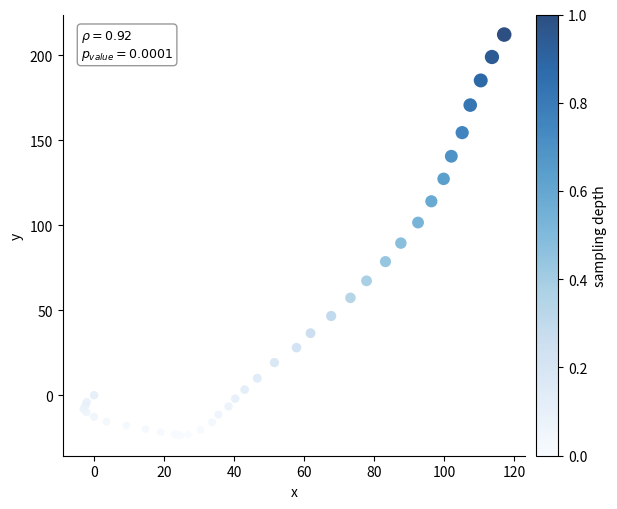

What Y value in the scatter plot is closest to 94?

89.5